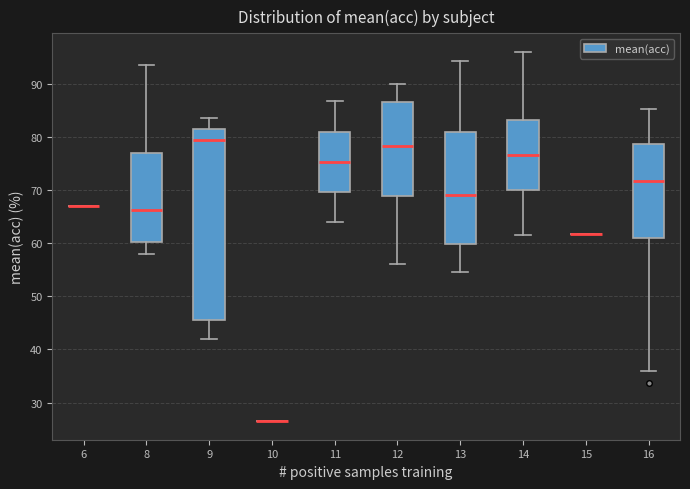

Reading left to right, transcribe this box plot: for each box, give where its median line is, the range the box spans, and where its two whiskers end, as read against the y-axis. The values are not printed on the chart, so give them approximately, as read against the axis.

6: box collapsed to a line at 67, whiskers 67 to 67
8: median 66, box 60 to 77, whiskers 58 to 94
9: median 80, box 46 to 82, whiskers 42 to 84
10: box collapsed to a line at 27, whiskers 27 to 27
11: median 75, box 70 to 81, whiskers 64 to 87
12: median 78, box 69 to 87, whiskers 56 to 90
13: median 69, box 60 to 81, whiskers 55 to 94
14: median 77, box 70 to 83, whiskers 62 to 96
15: box collapsed to a line at 62, whiskers 62 to 62
16: median 72, box 61 to 79, whiskers 36 to 85